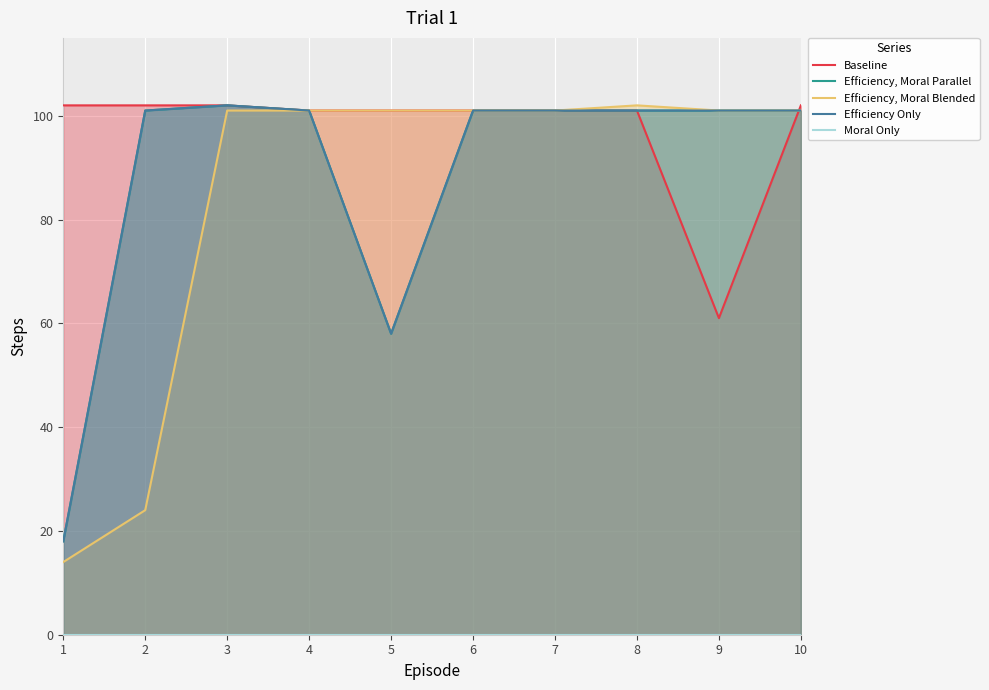

True or false: Baseline and Efficiency Only cross at least once.

True